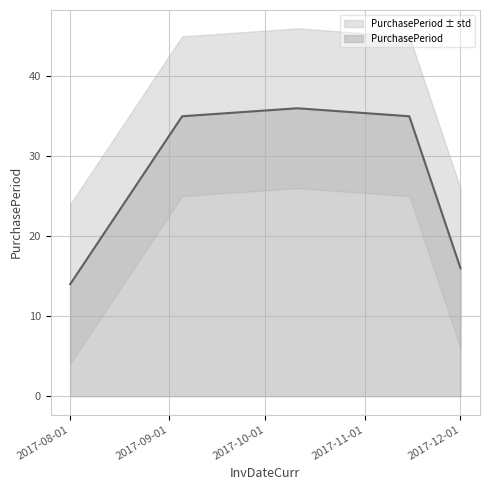

List the labels in order of value, largest first.

2017-10-11, 2017-09-05, 2017-11-15, 2017-12-01, 2017-08-01